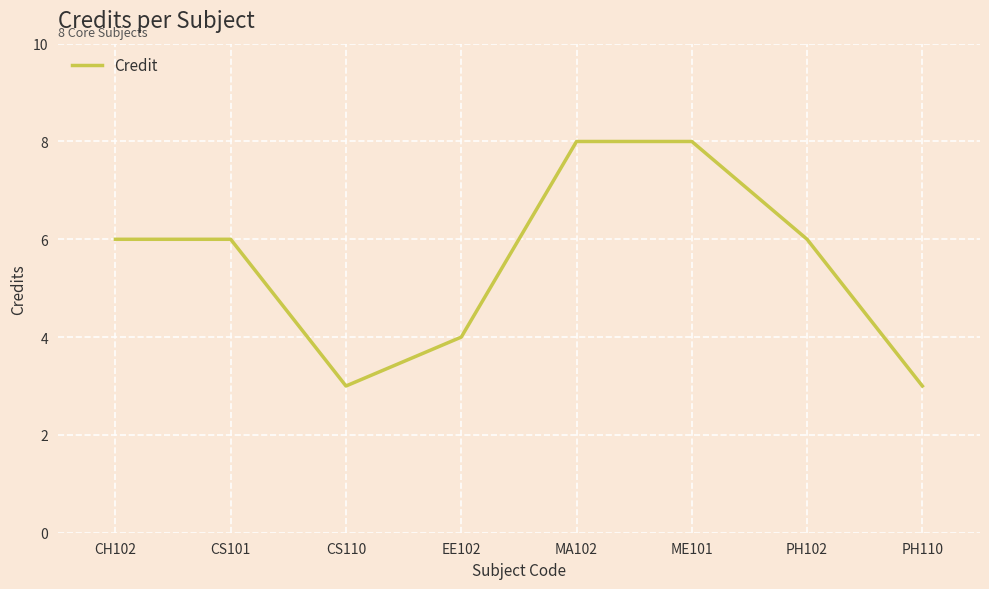

Reading left to right, what are all the values shown in this chart?

6	6	3	4	8	8	6	3